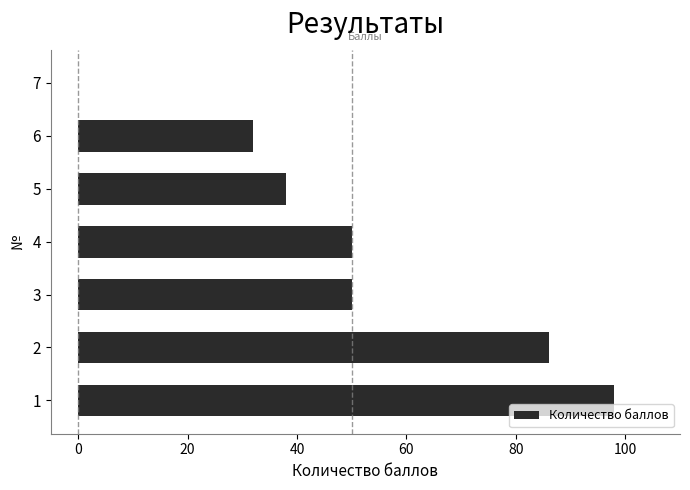

Is it true that the value at 5 is 65?

False